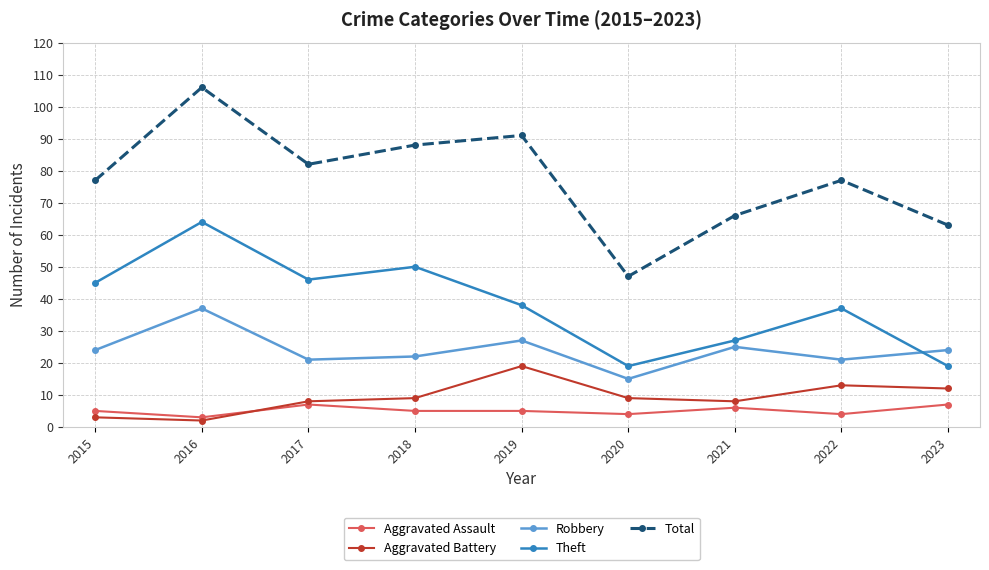

Is the value of Aggravated Assault at 2016 greater than the value of Total at 2020?

No